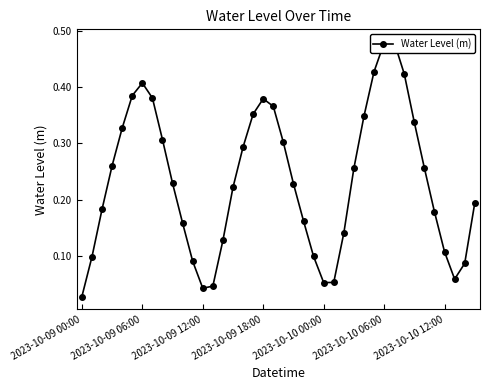

What is the value of the 11th point from the left?

0.2